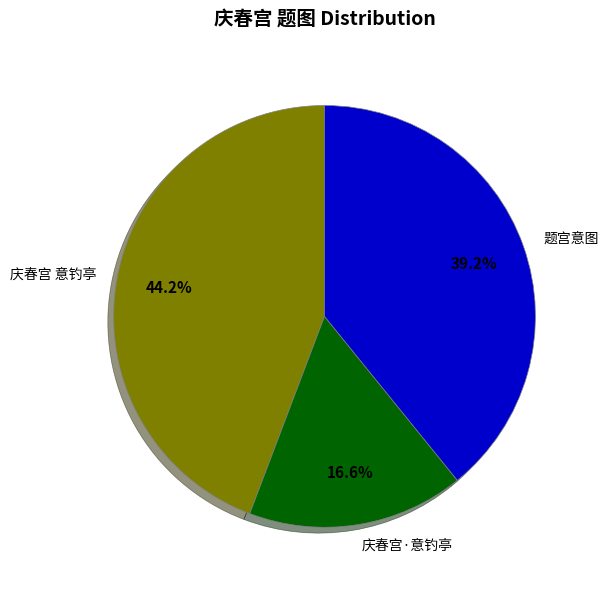

To the nearest percent, what portion does 题宫意图 represent?

39%